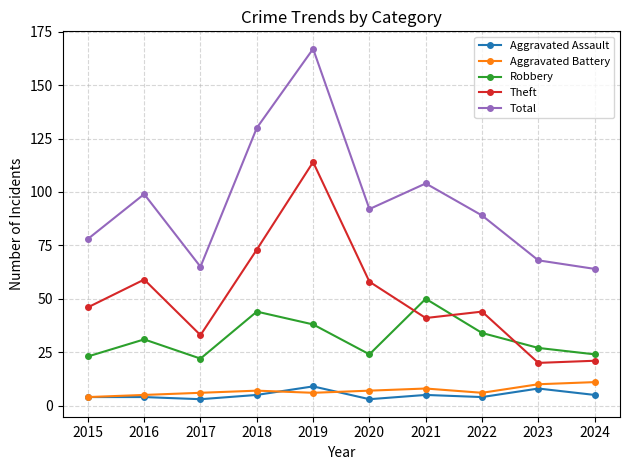

Which label corresponds to the largest value in the chart?

2019